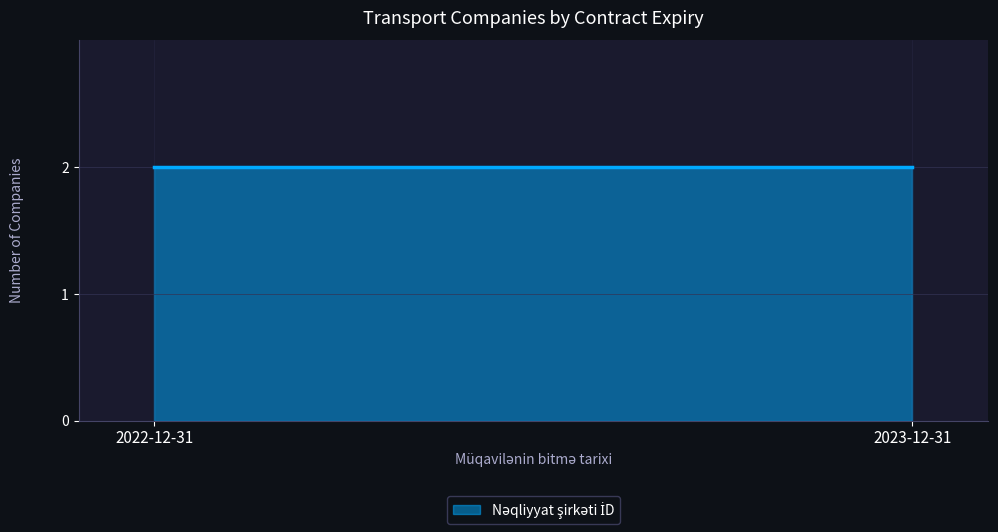

Is it true that the value at 2023-12-31 is 2?

True